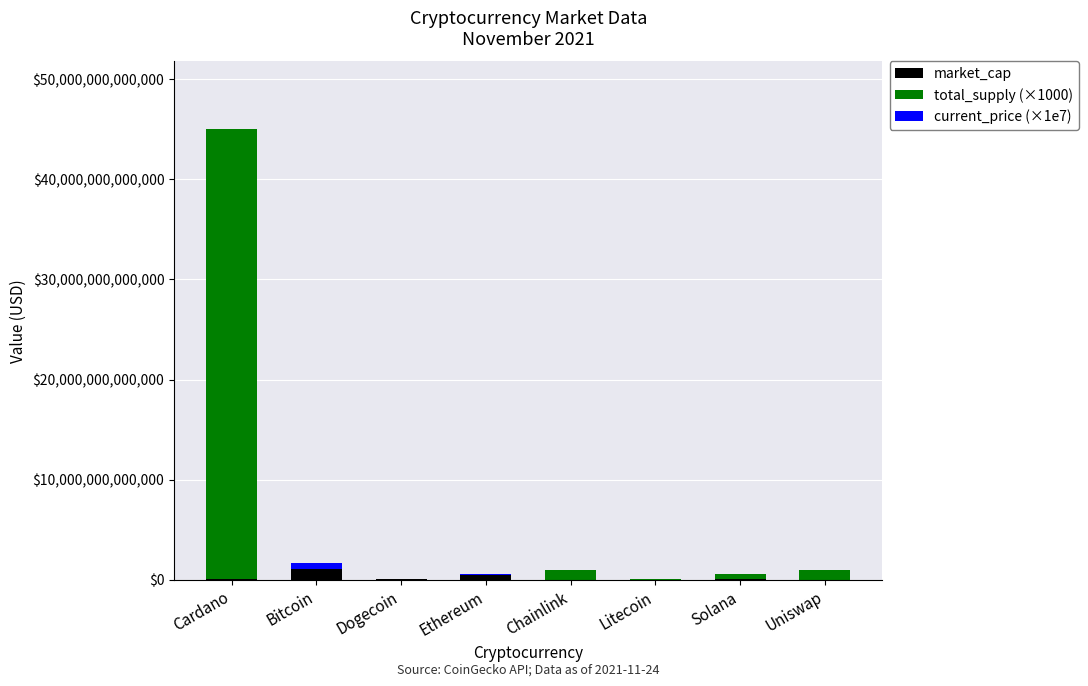

At which category is the sum across all series the highest?

Cardano